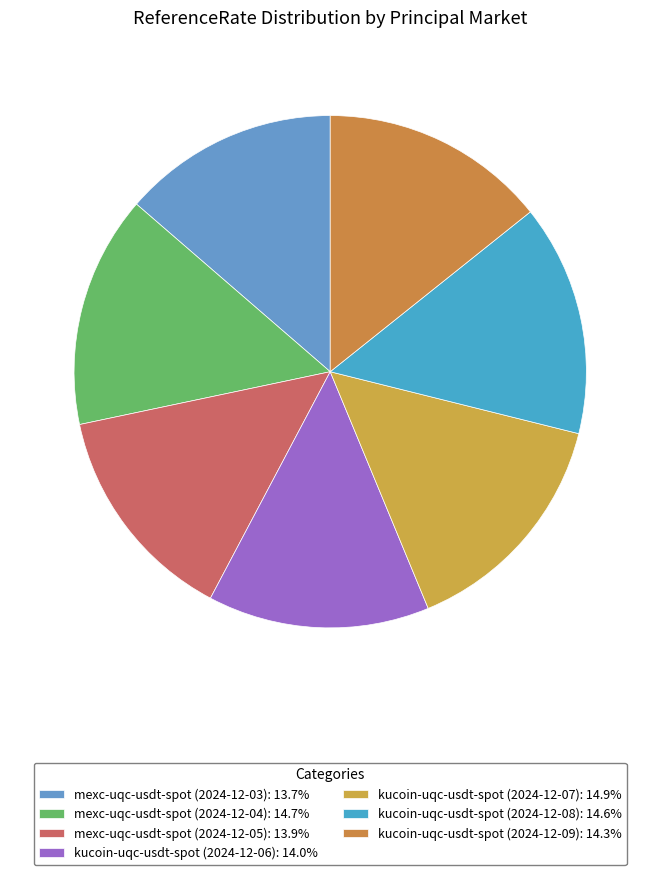

The kucoin-uqc-usdt-spot (2024-12-08) slice represents 27% of the pie. True or false?

False